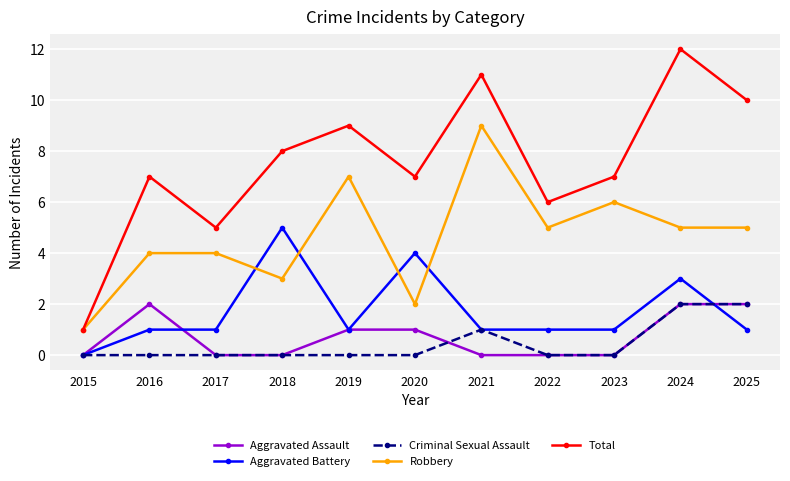

The Aggravated Battery series shows 0 at 2016. True or false?

False